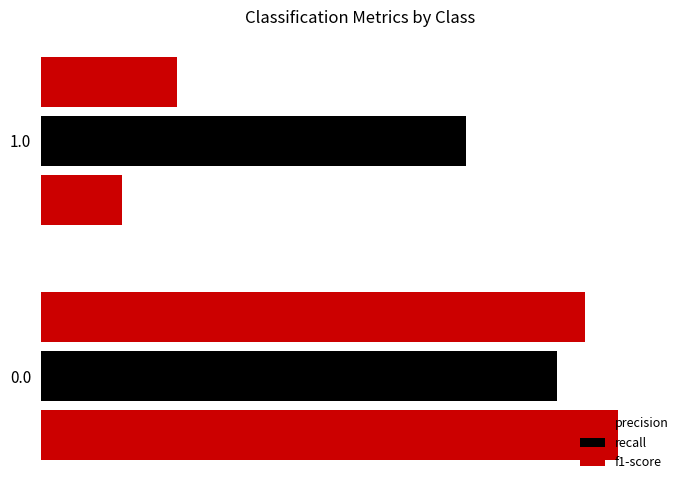

Read the precision value at 0.0.

1.0